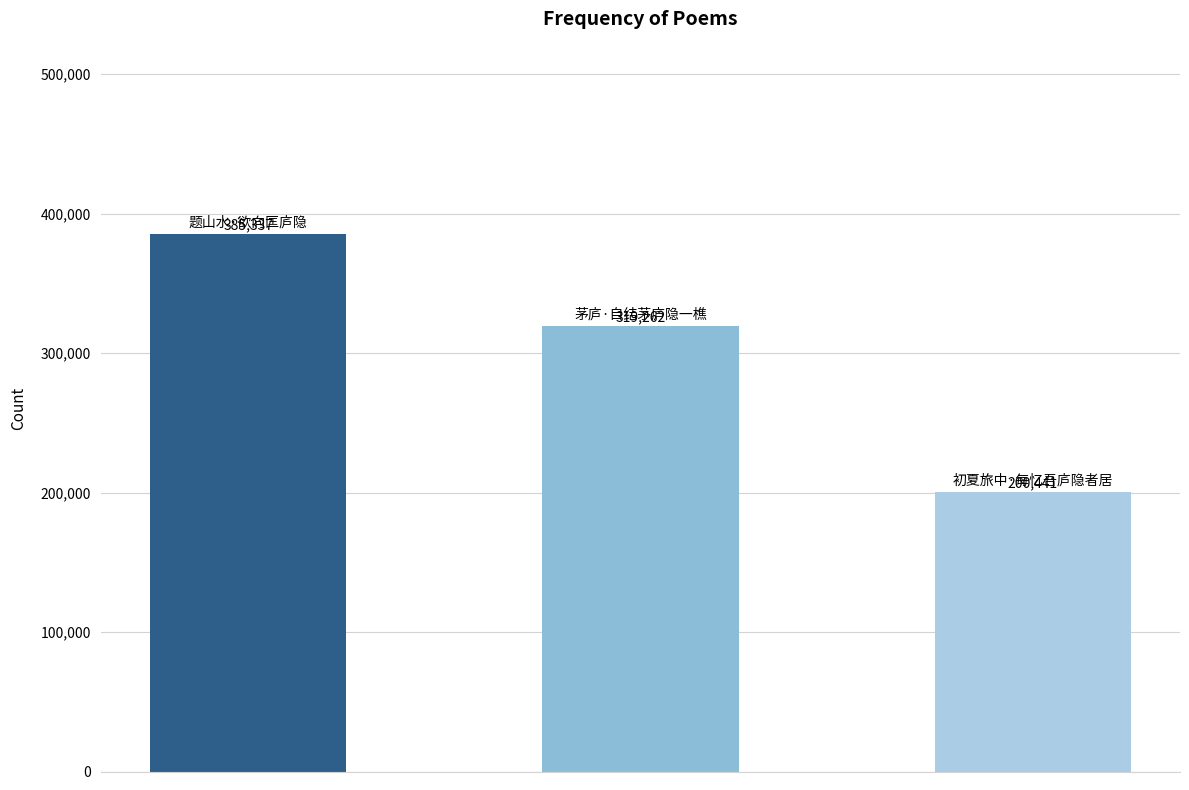

What is the value of the 2nd bar from the left?

319262